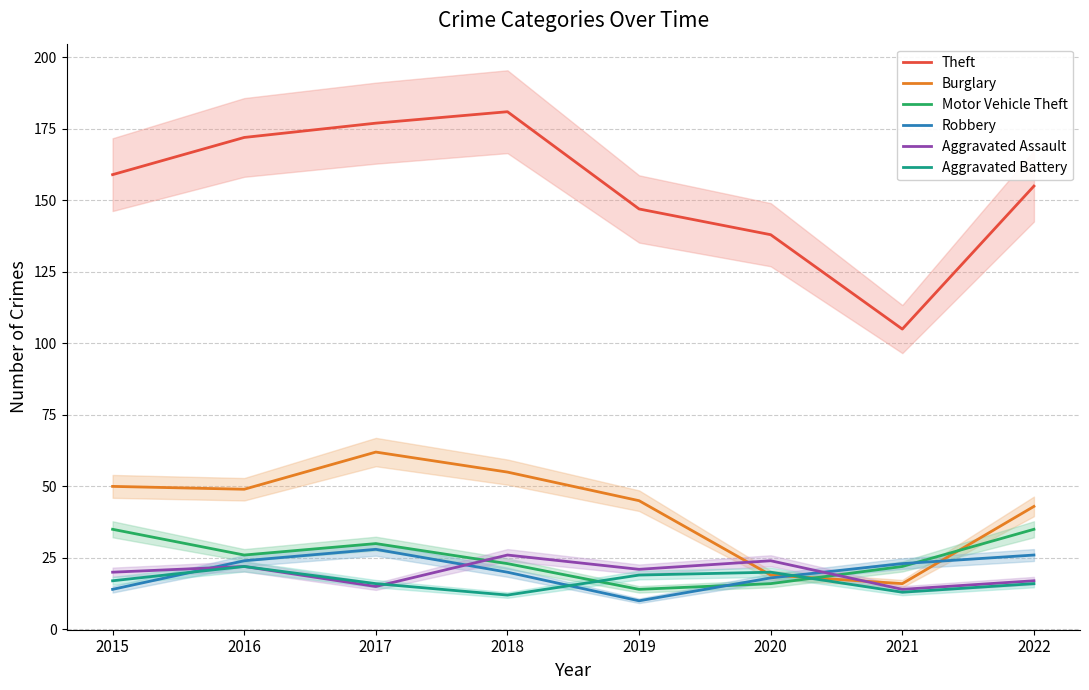

Which series has the widest spread of values?

Theft